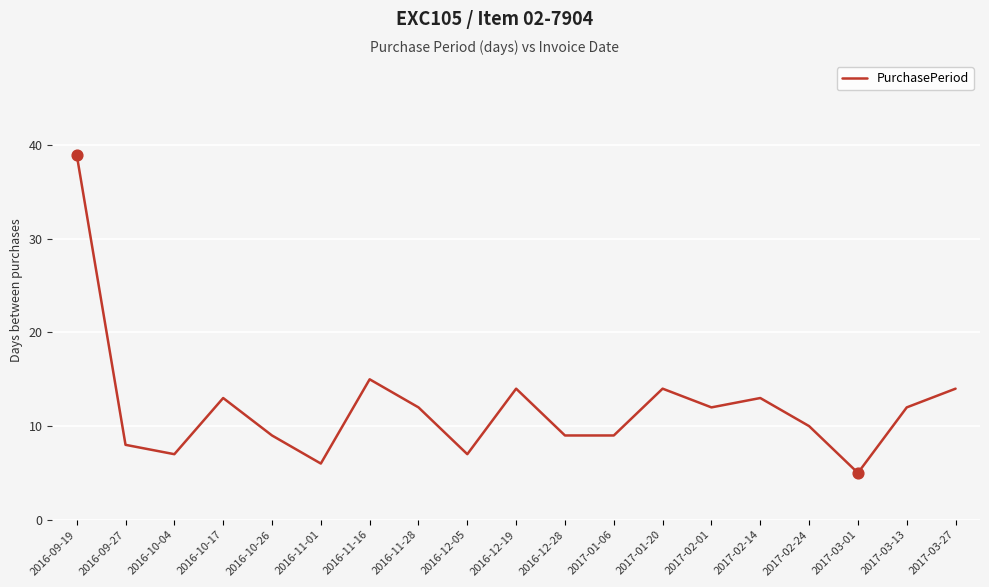

Which has a higher value, 2016-11-01 or 2016-09-27?

2016-09-27